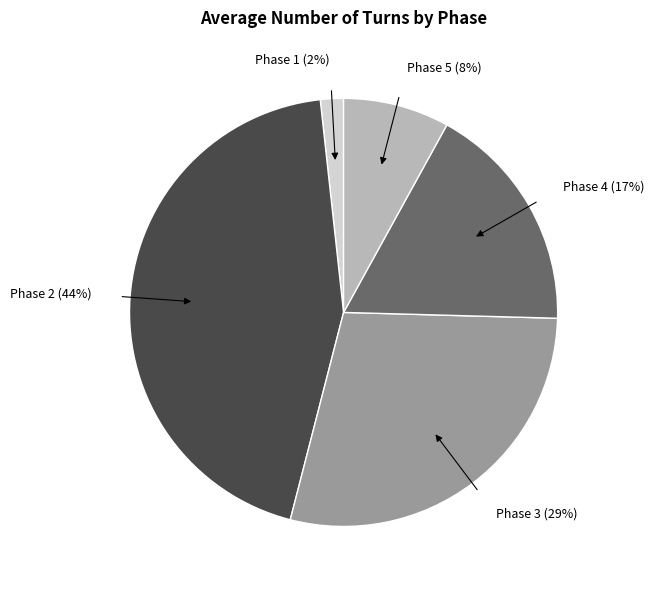

Is it true that Phase 3 is 29% of the pie?

True